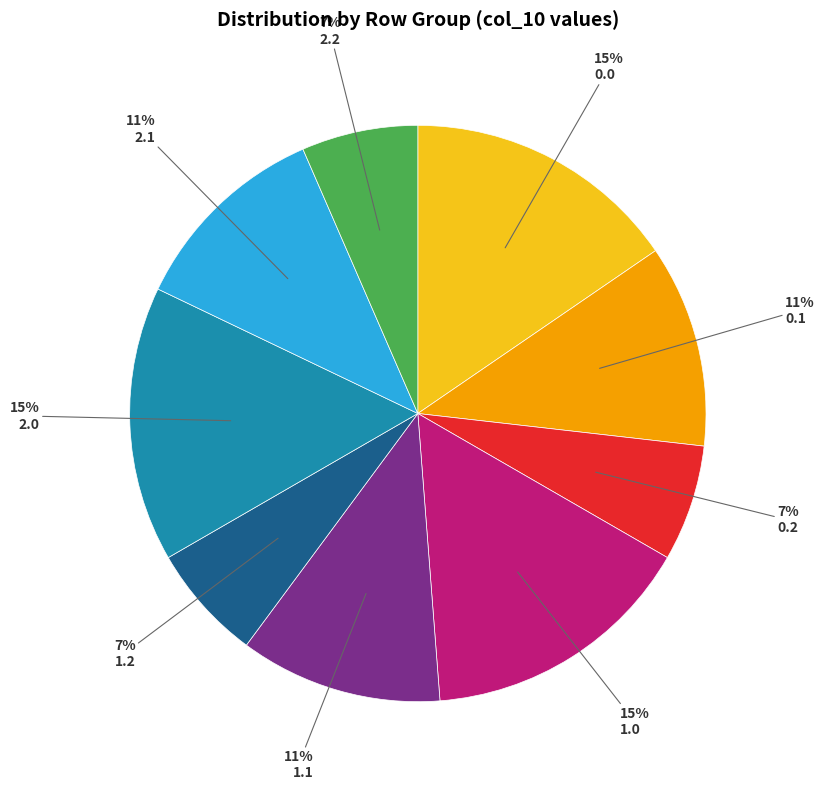

Do 0.2 and 1.1 together represent more than half of the pie?

No